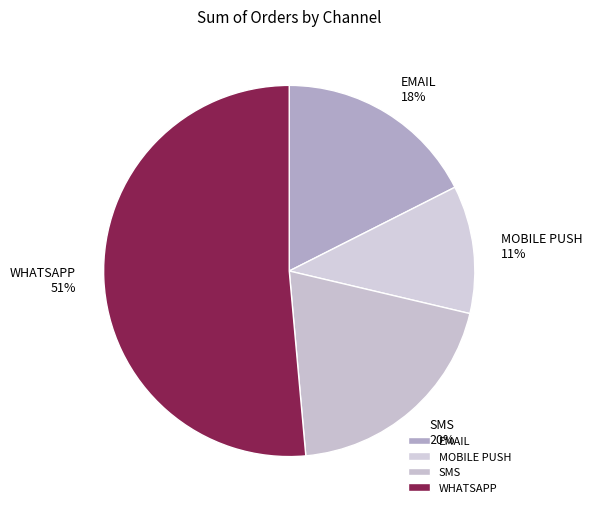

Count the number of slices in the pie.

4